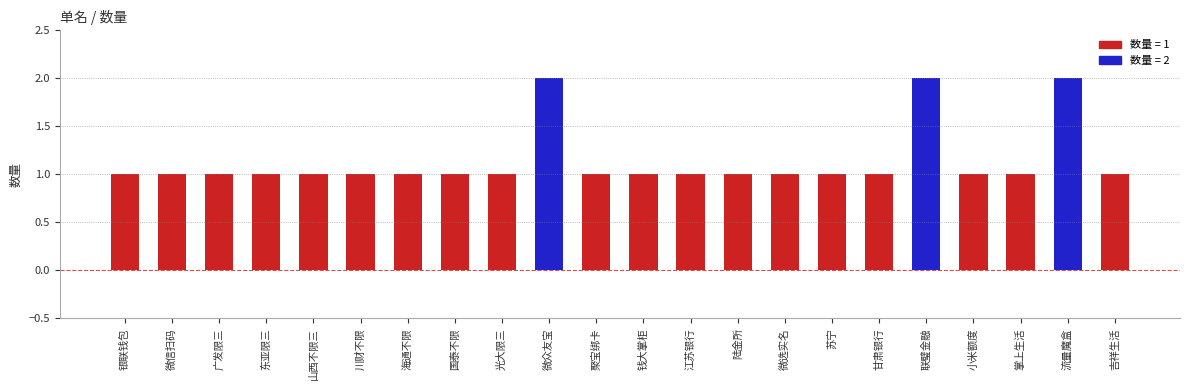

What is the label of the 8th bar from the left?

国泰不限